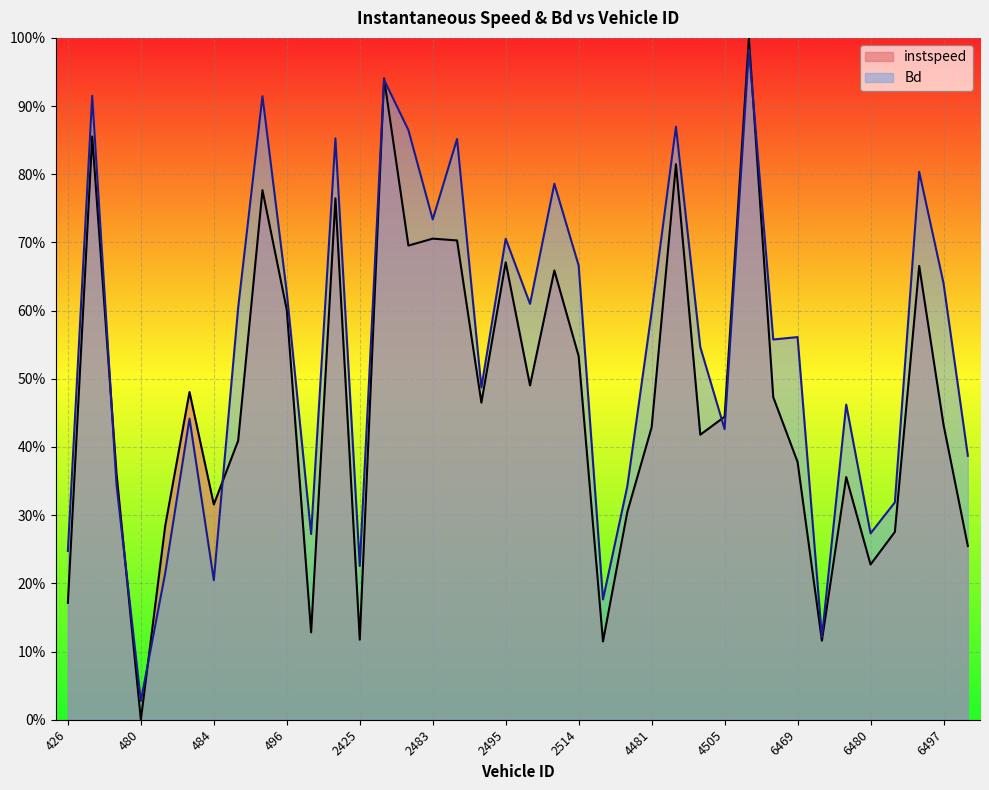

What is the value of the Bd point at the 25th from the left?

0.6